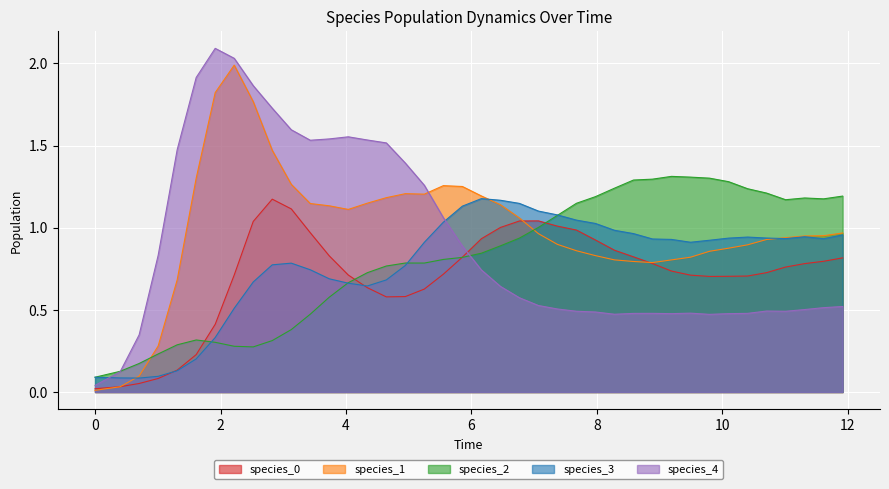

After their last crossing, which series has the higher values: species_3 or species_4?

species_3